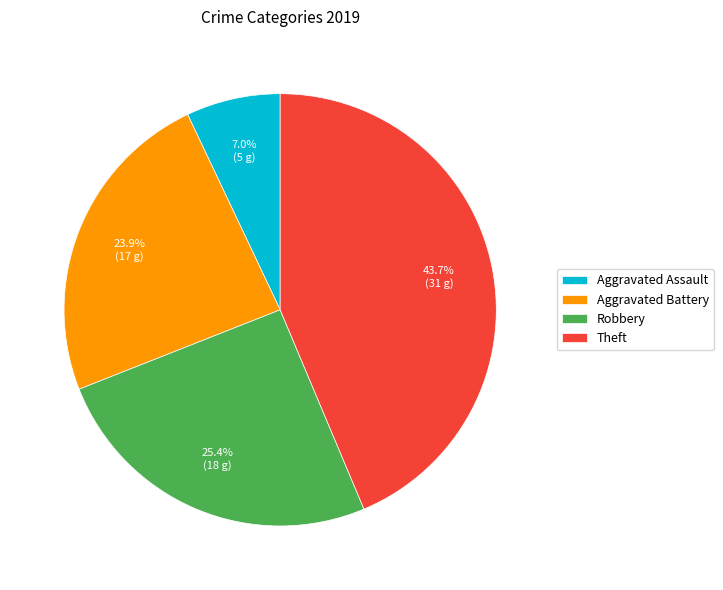

Rank the categories by value from lowest to highest.

Aggravated Assault, Aggravated Battery, Robbery, Theft